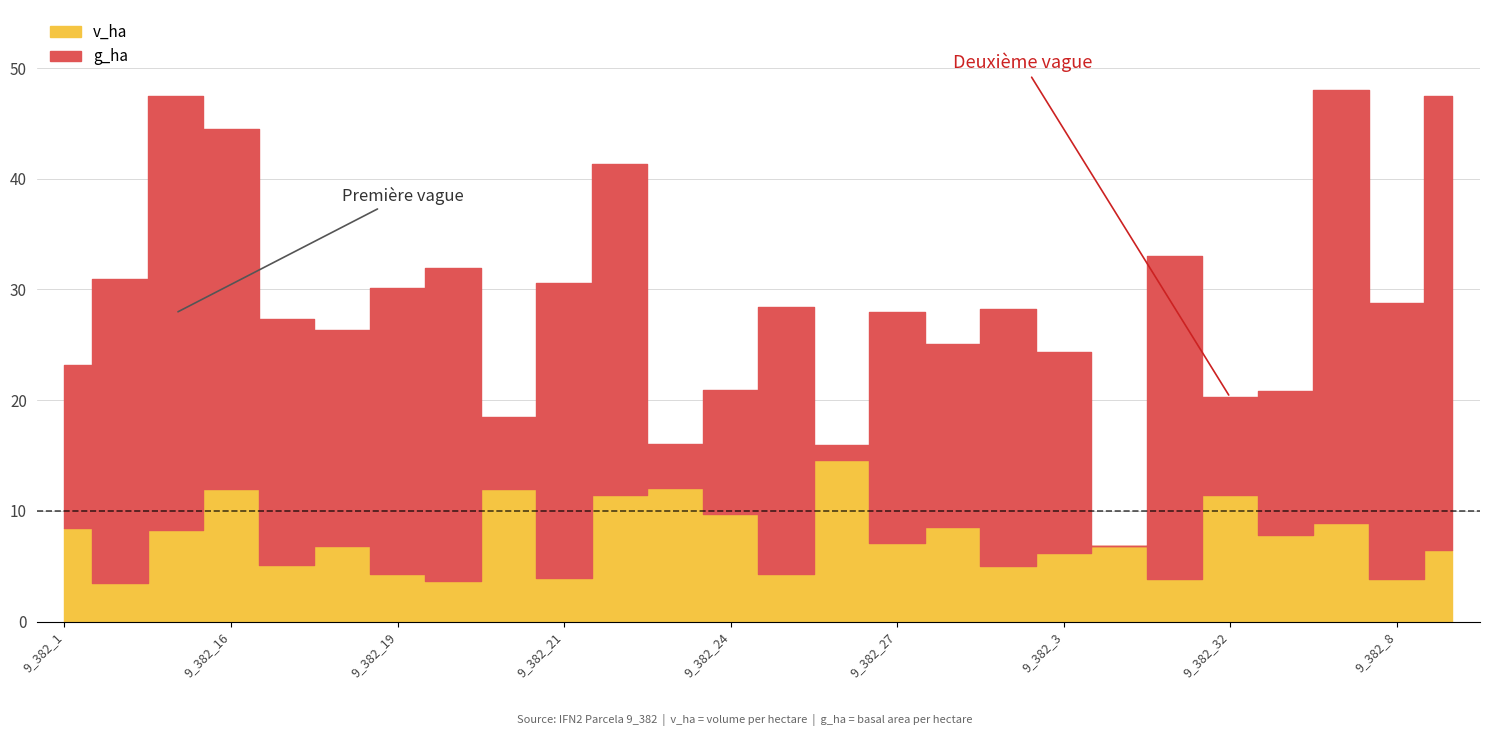

Reading left to right, list all the values displayed in this chart.

8.5	3.5	8.3	12.0	5.1	6.8	4.3	3.6	12.0	3.9	11.5	12.1	9.7	4.3	14.6	7.1	8.6	5.0	6.2	6.8	3.9	11.4	7.8	8.9	3.8	6.5